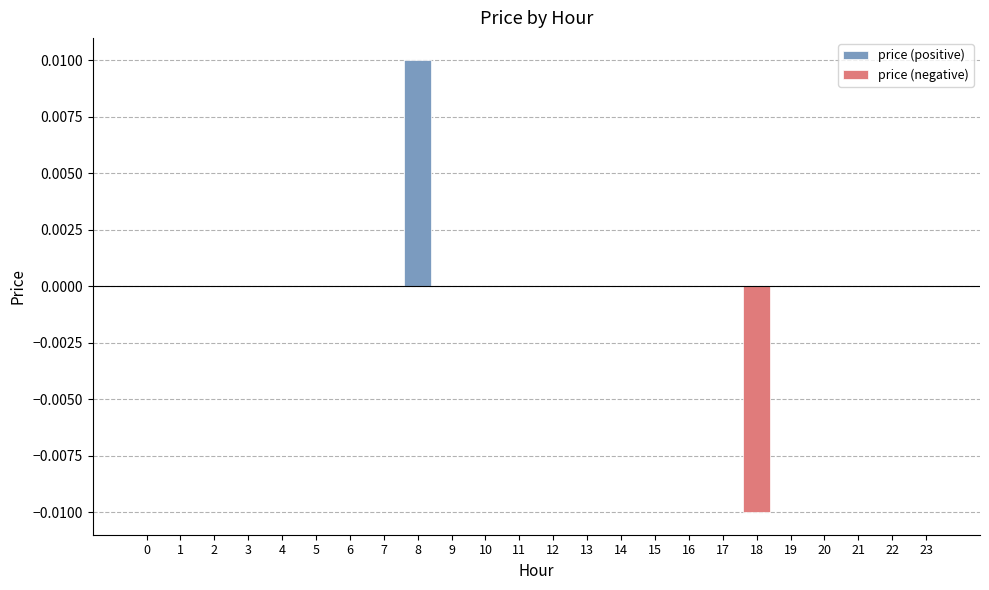

Which series has the largest total across all categories?

price (positive)